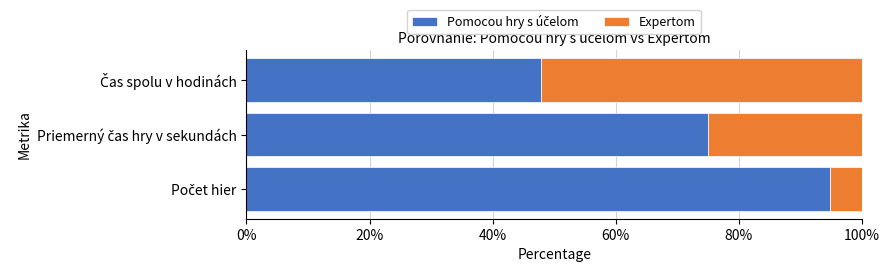

How many series are shown in this chart?

2